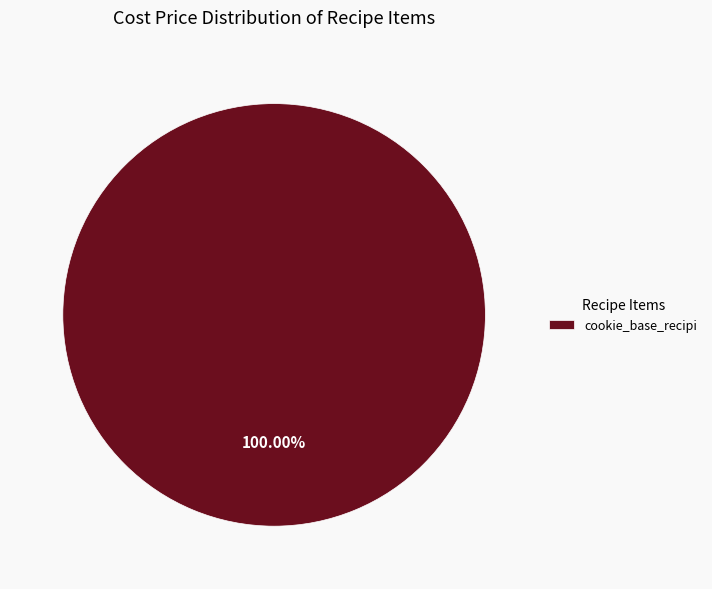

Which category accounts for the majority?

cookie_base_recipi